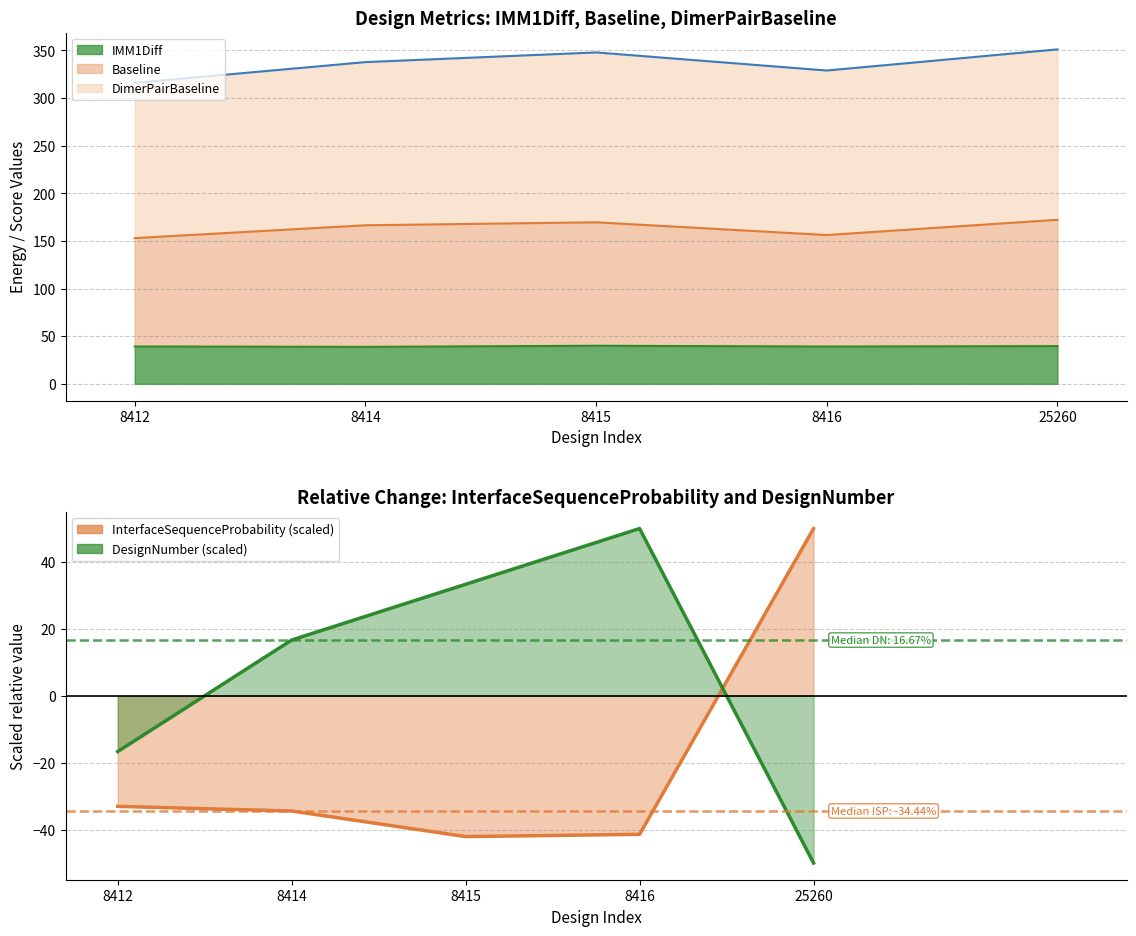

List the labels in order of DesignNumber value, largest first.

8416, 8415, 8414, 8412, 25260